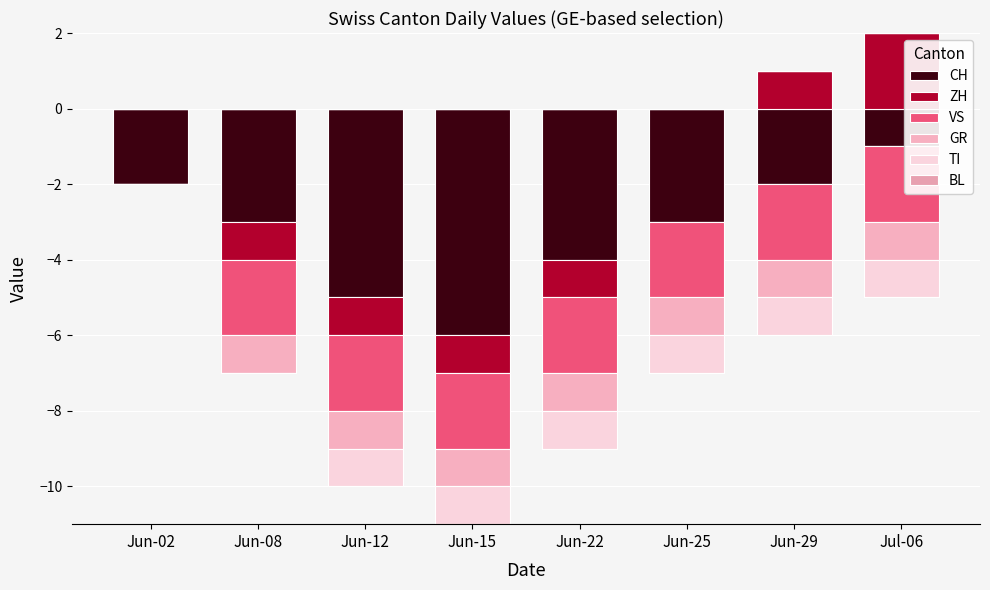

Which category has the highest value across all series?

Jul-06